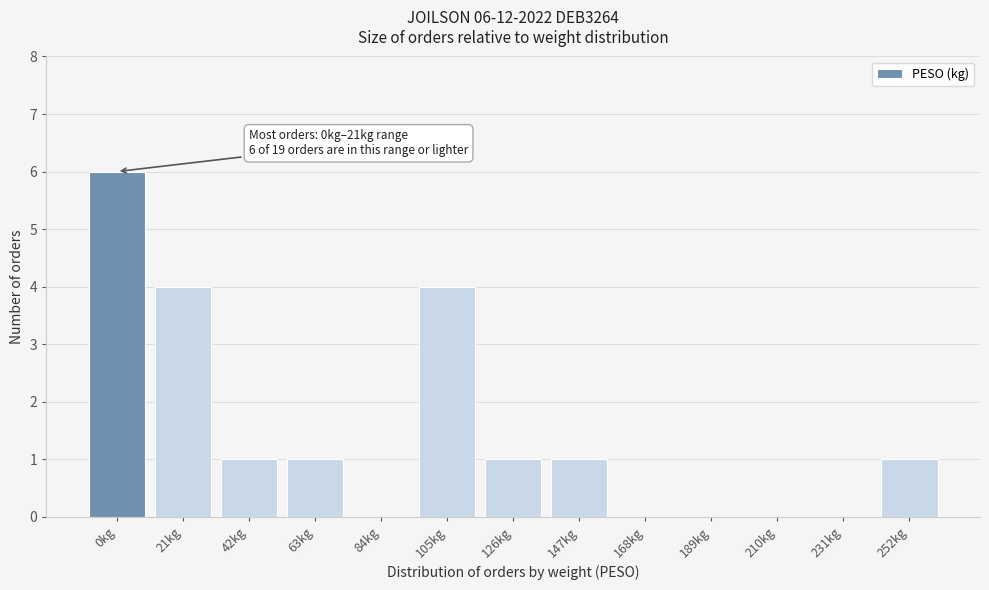

Reading left to right, what are all the values shown in this chart?

0kg=6	21kg=4	42kg=1	63kg=1	84kg=0	105kg=4	126kg=1	147kg=1	168kg=0	189kg=0	210kg=0	231kg=0	252kg=1